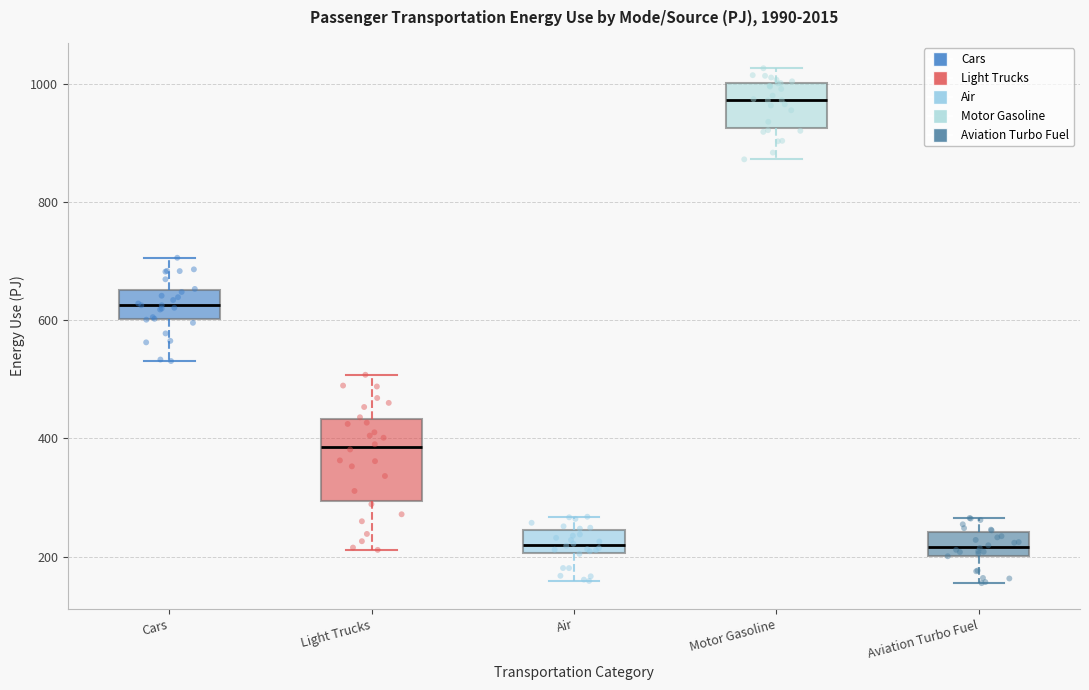

Which box is the tallest, from its lower edge to its upper edge?

Light Trucks